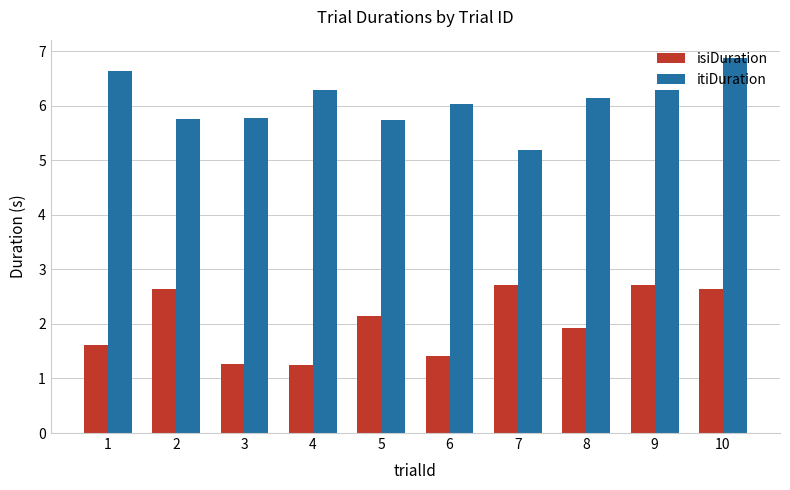

What is the maximum value shown in the chart?

6.9